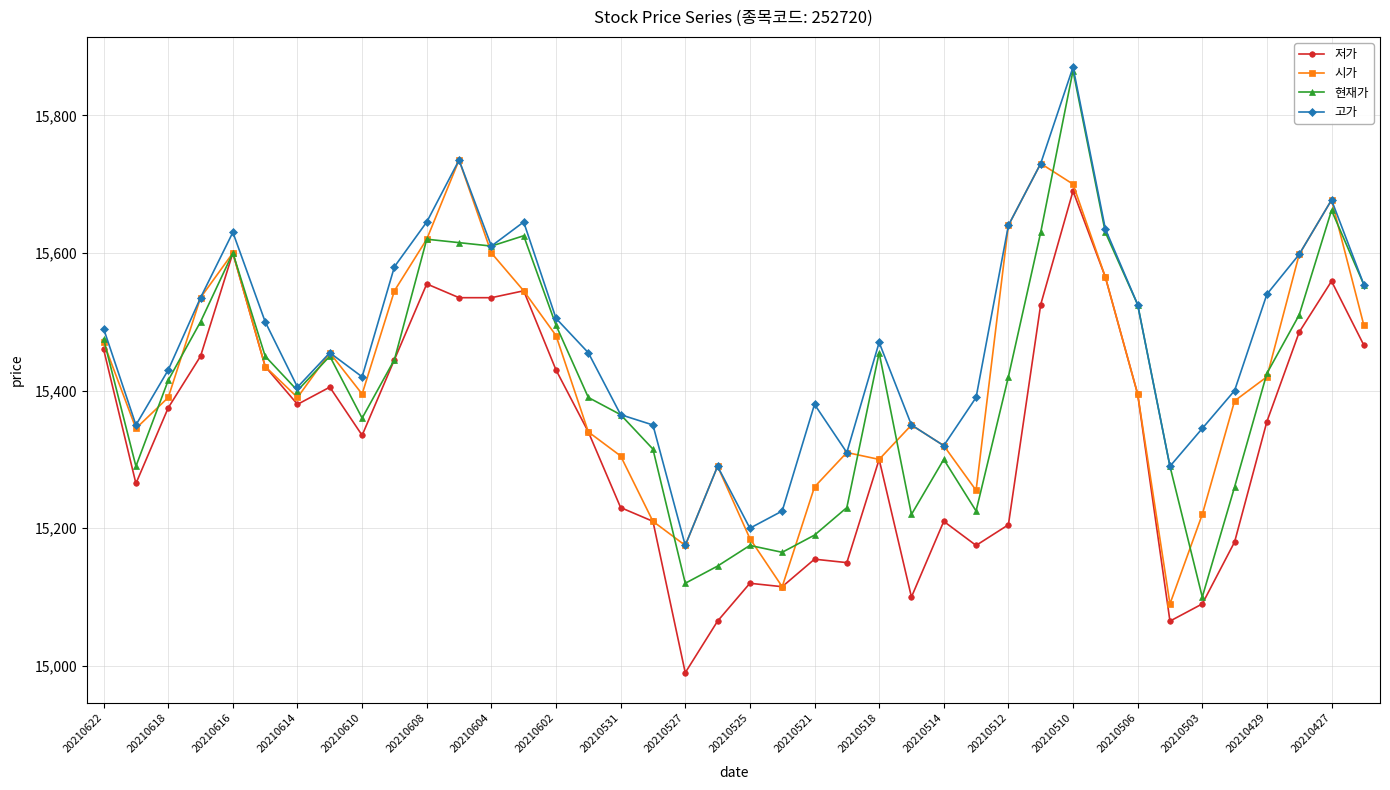

What is the value of the 고가 point at the 11th from the left?

15645